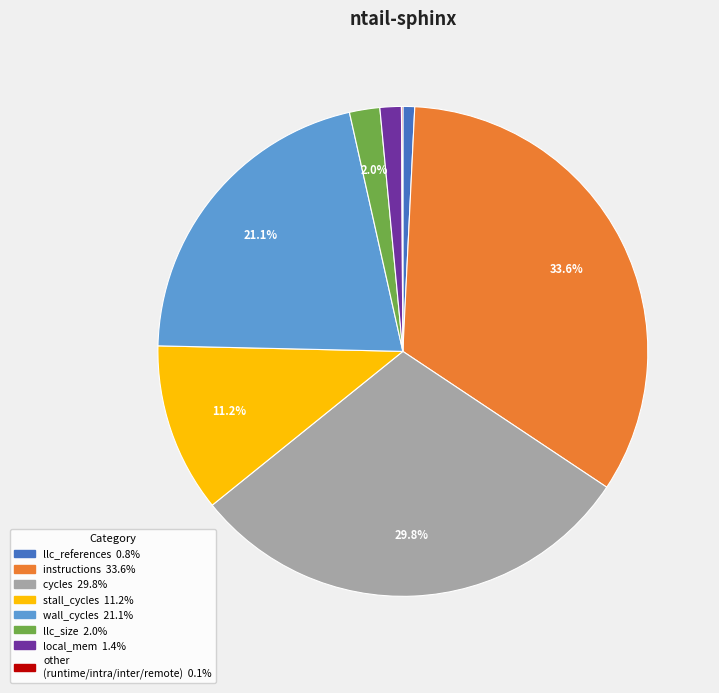

Does any single category account for the majority?

No